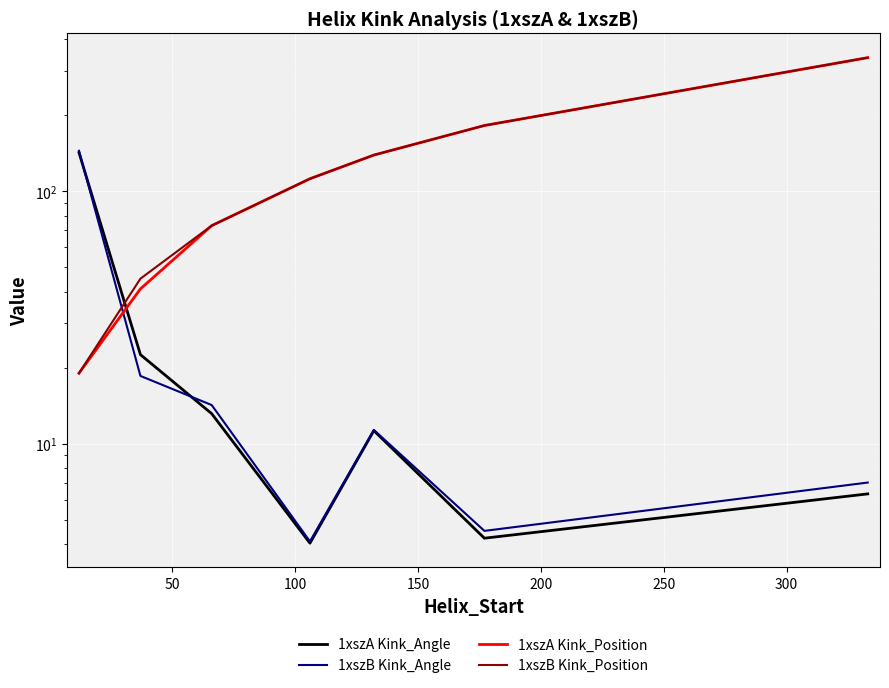

Is it true that 1xszB Kink_Angle equals 7.0 at 300?

True